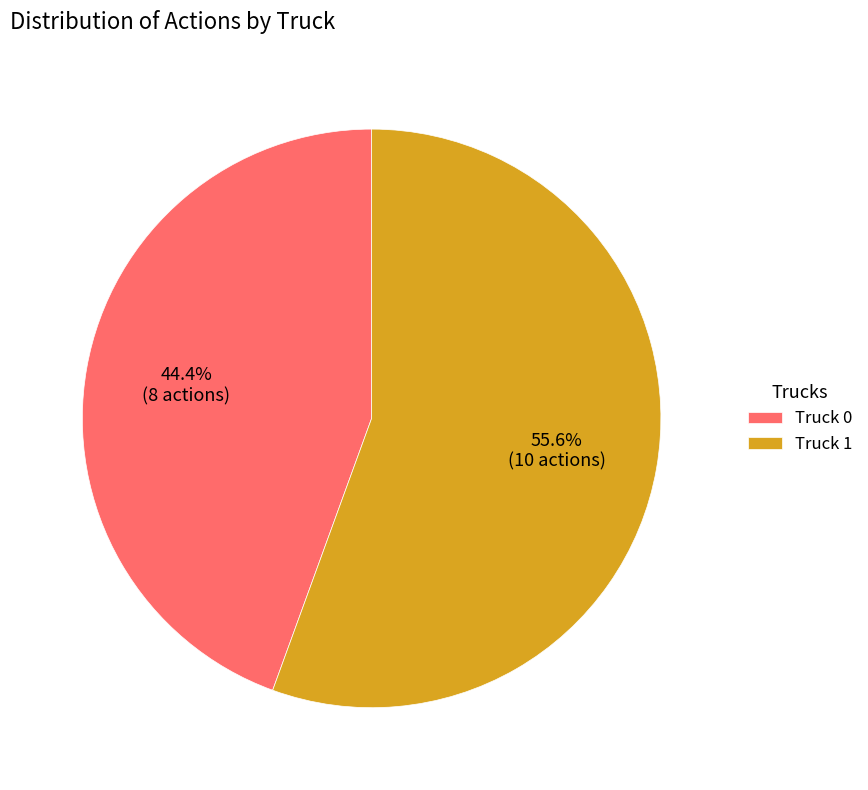

To the nearest percent, what portion does Truck 1 represent?

56%